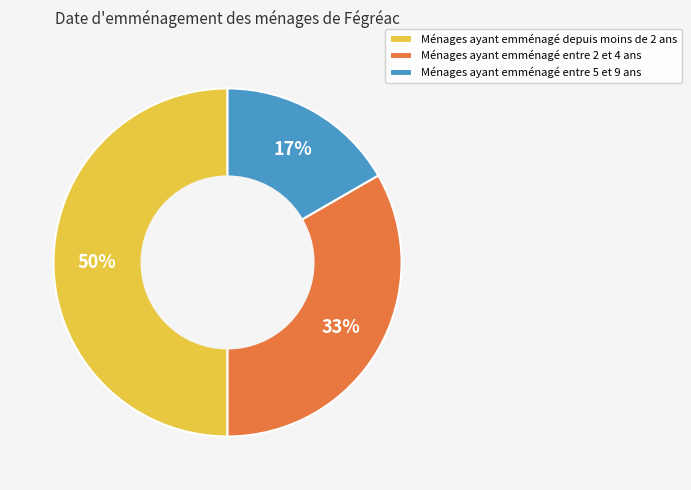

What percentage is the Ménages ayant emménagé depuis moins de 2 ans slice, to the nearest percent?

50%